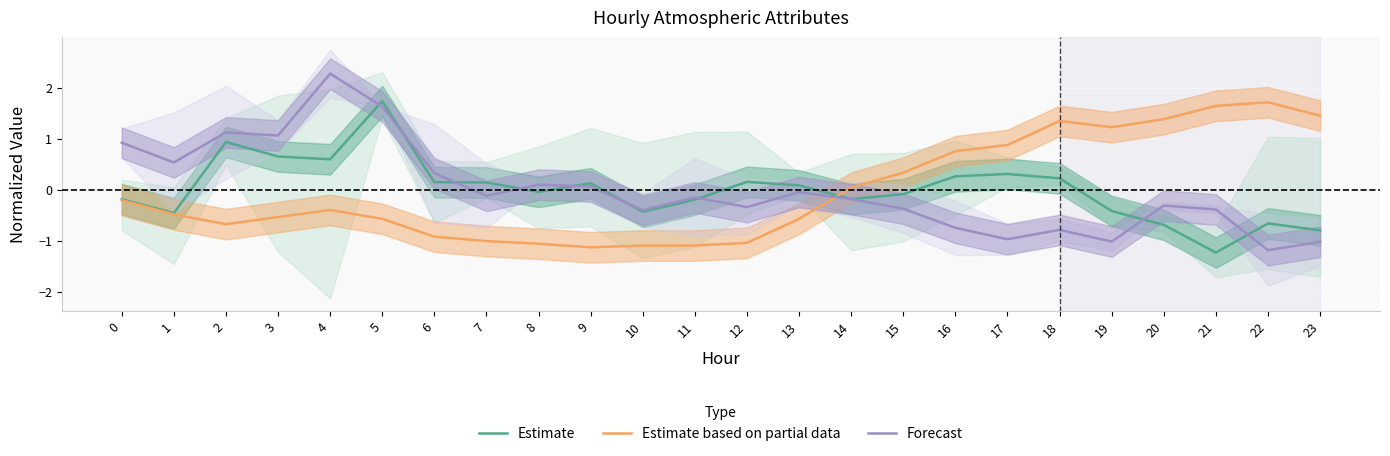

How many interior local peaks does the Estimate series have?

6